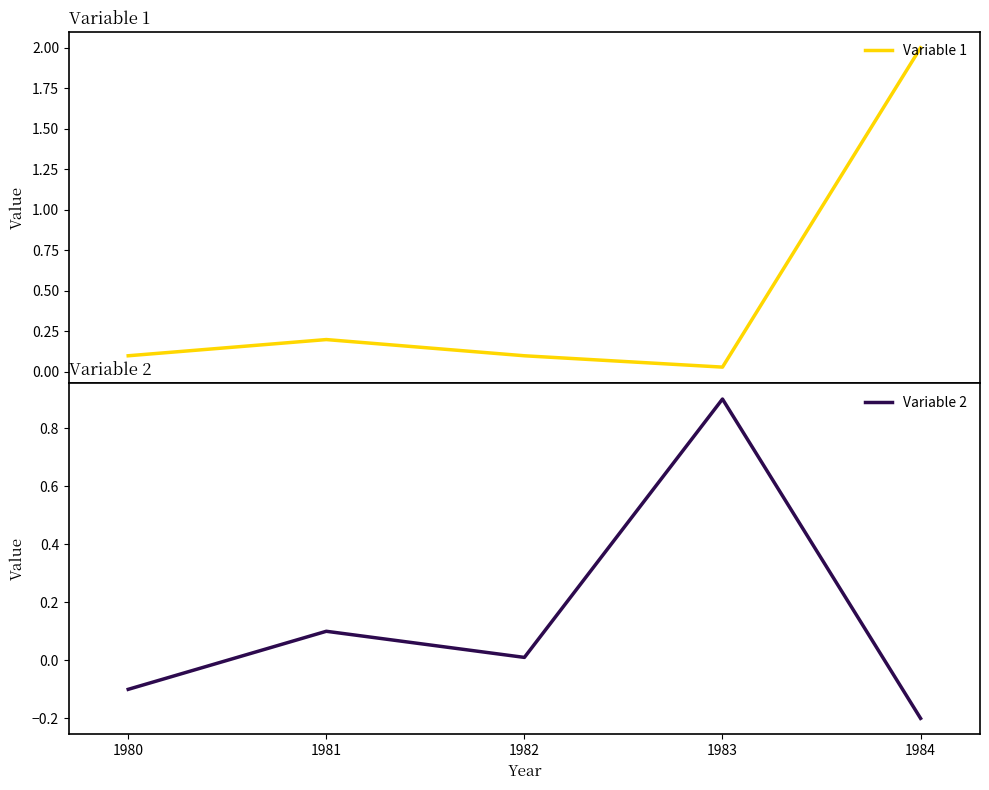

What is the average value of the Variable 1 series?

0.5